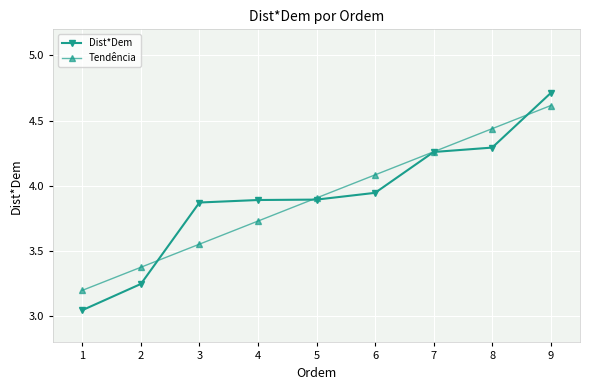

What are all the series names shown in the legend?

Dist*Dem, Tendência